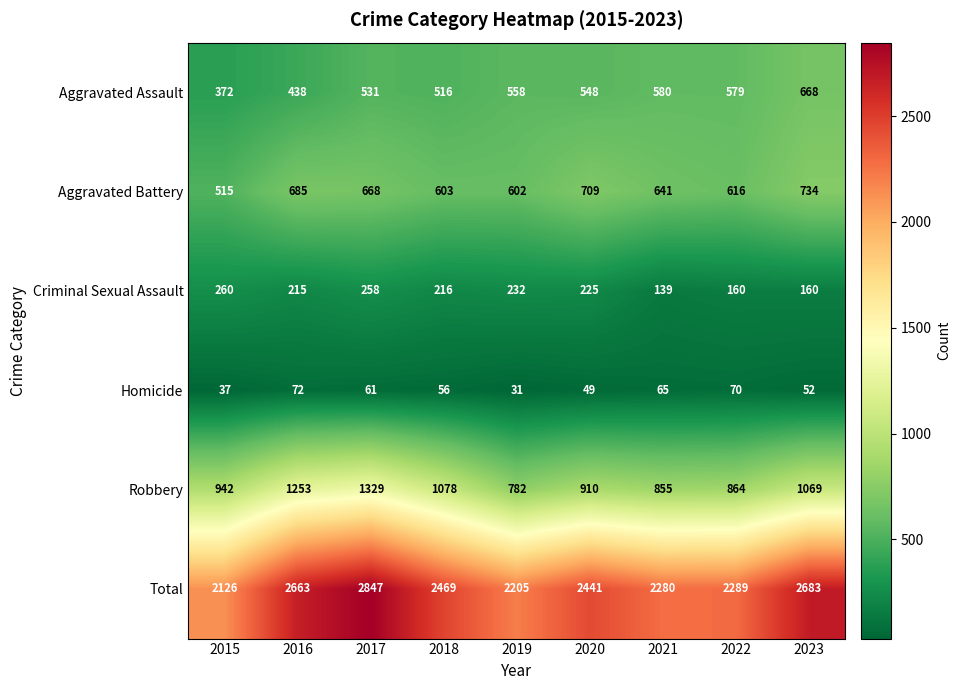

What is the total value across all series at 2018?

4938